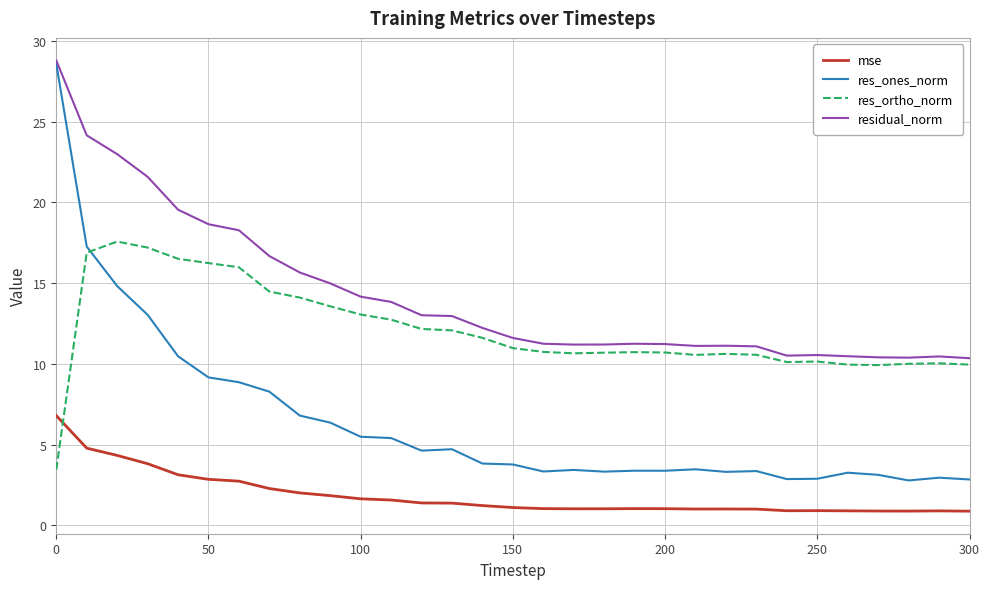

True or false: residual_norm and mse intersect in this chart.

False